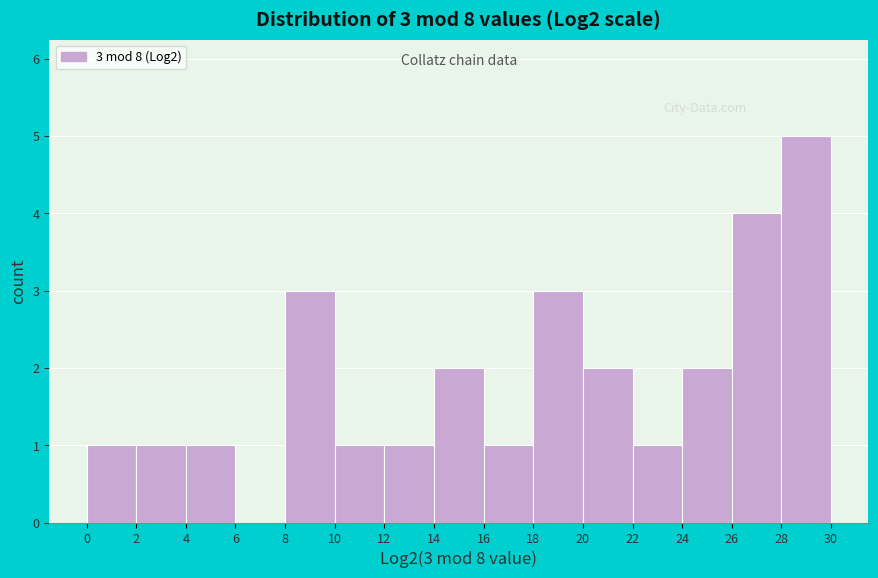

Which range on the x-axis has the tallest bar?

28 to 30